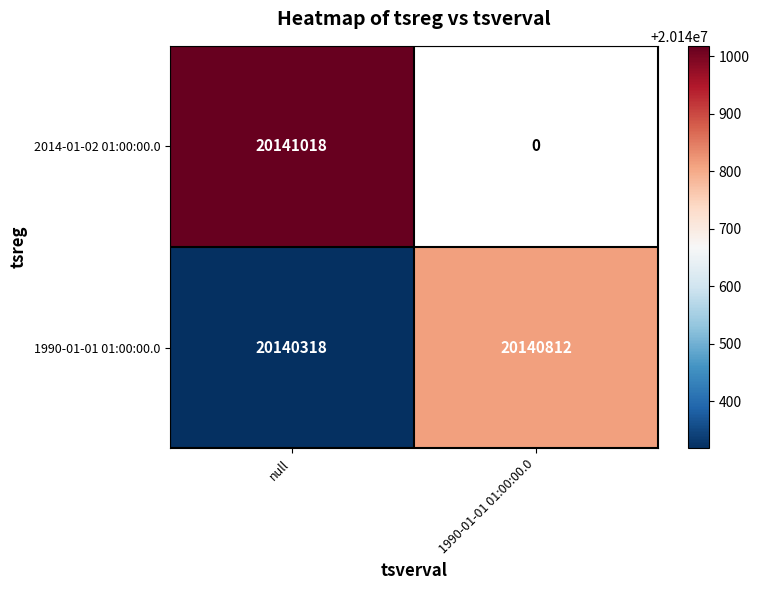

True or false: 2014-01-02 01:00:00.0 has a value of 9302639.7 at null.

False